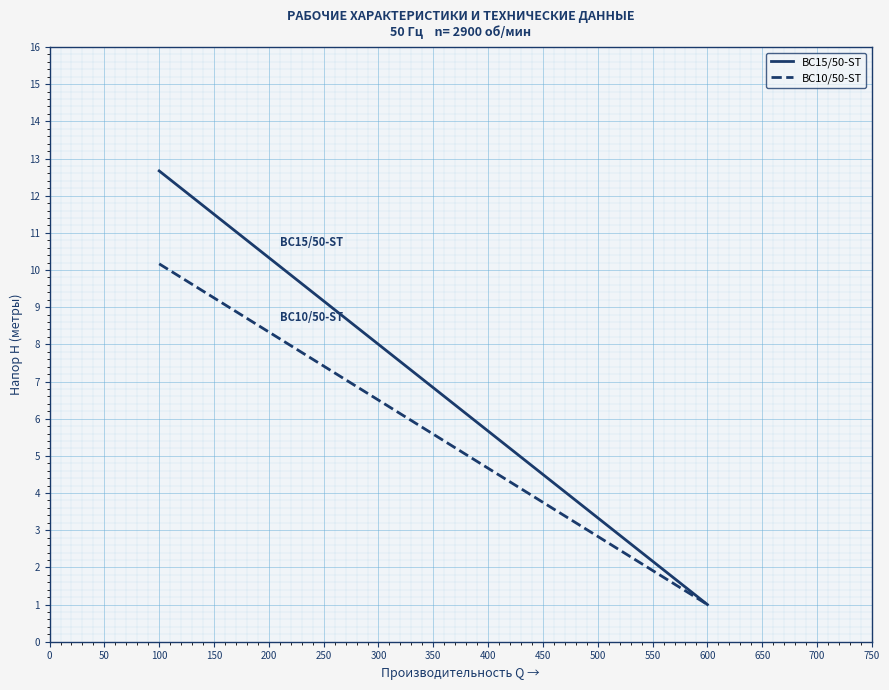

Which series has the largest range (max minus min)?

BC15/50-ST